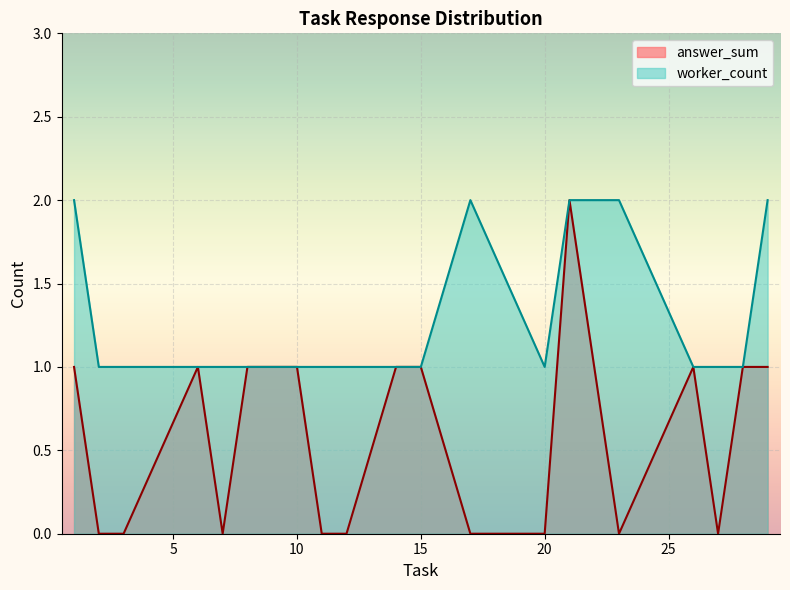

Which category has the highest value in the worker_count series?

1